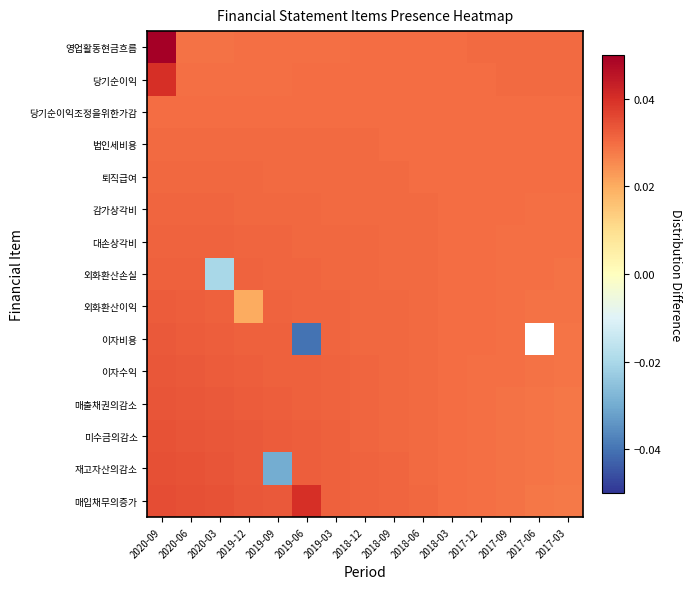

Which series has the largest range (max minus min)?

이자비용